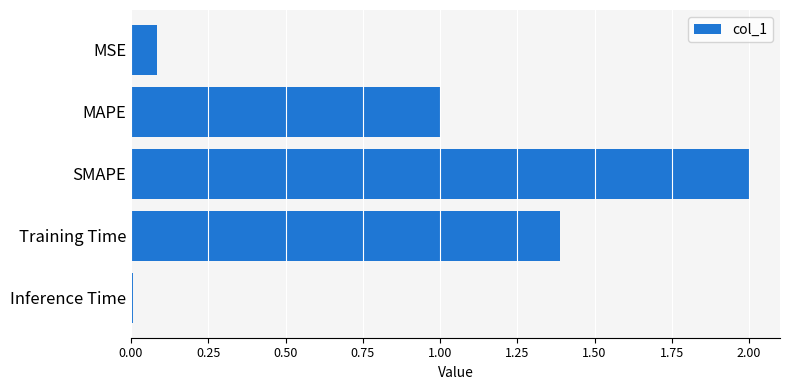

How many data points are less than 1?

2